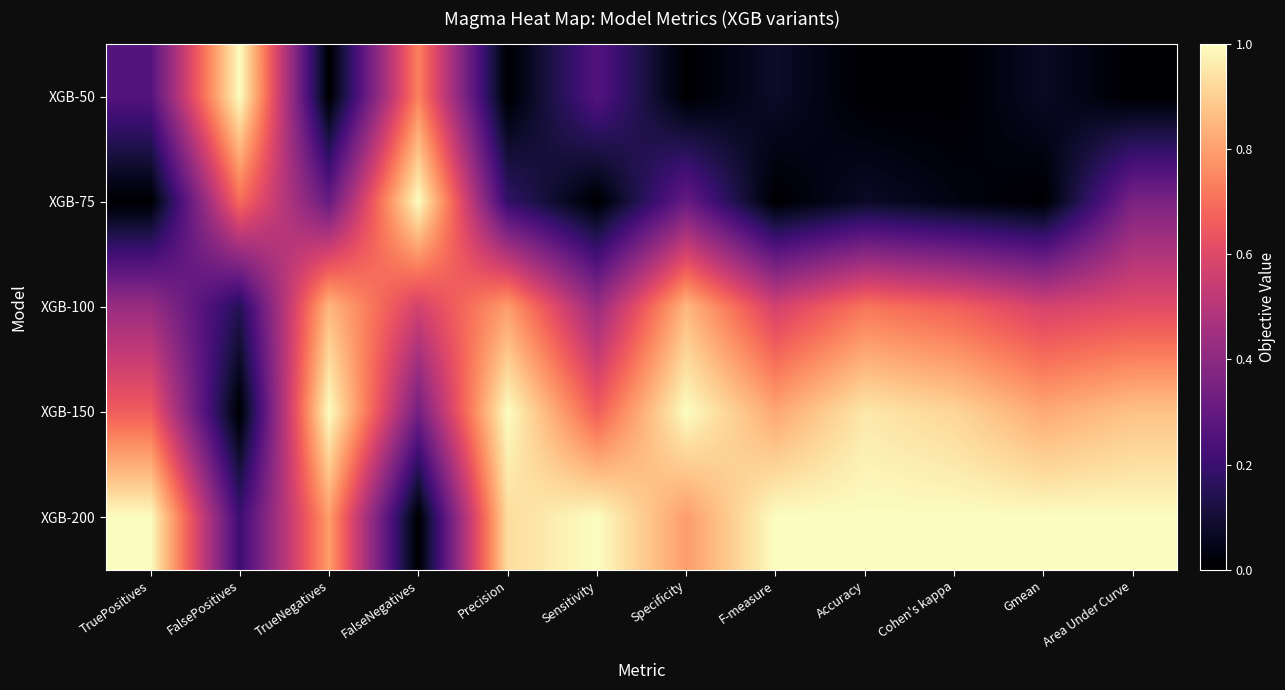

True or false: XGB-100 has a value of 0.8 at Precision.

True